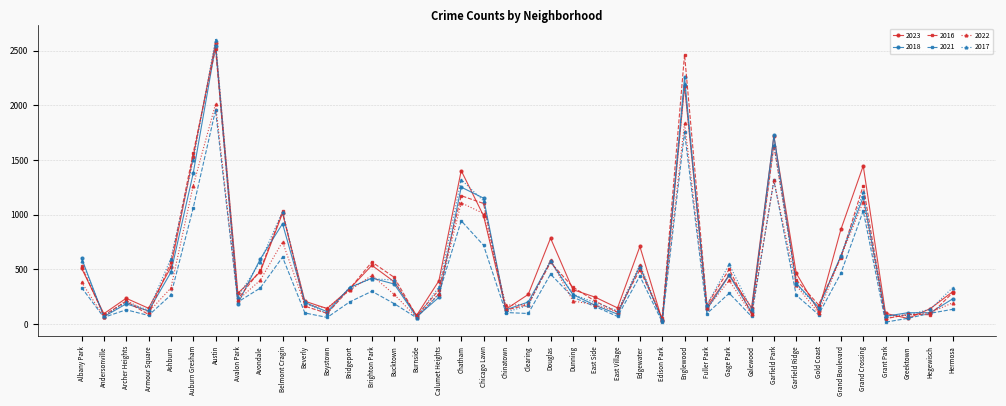

What is the difference between the highest and lowest values at Grand Boulevard?

401